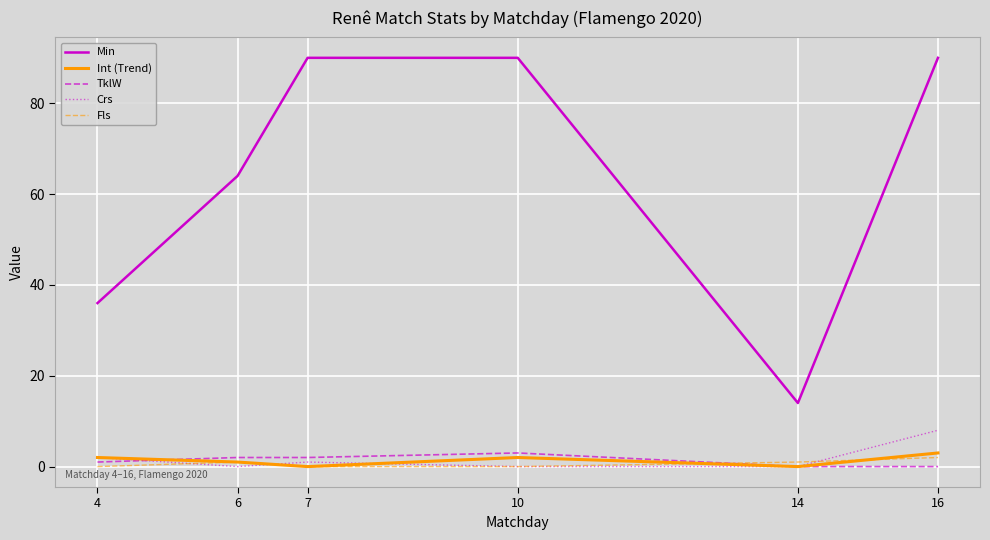

Which series has the largest total across all categories?

Min